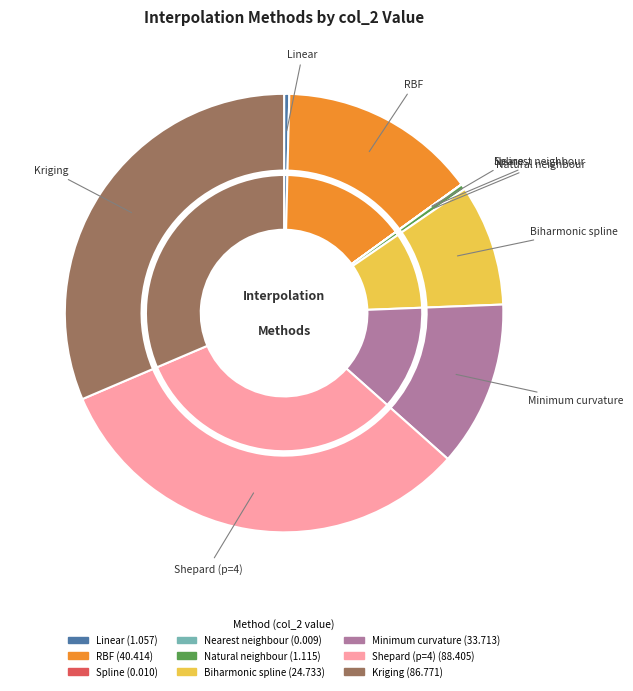

Which slice is the smallest?

Nearest neighbour